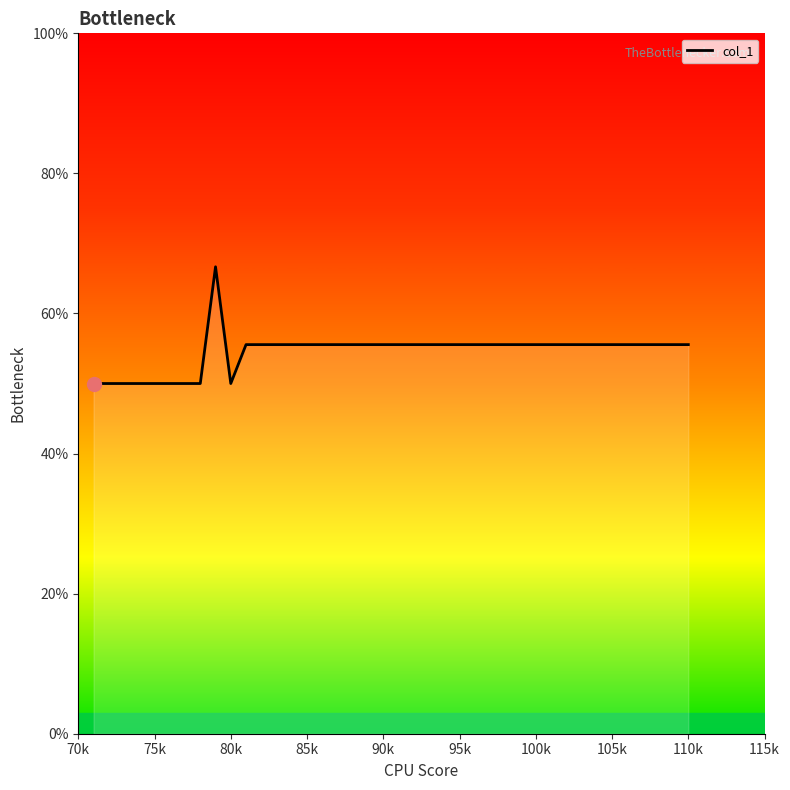

What is the minimum value shown in the chart?

50.0